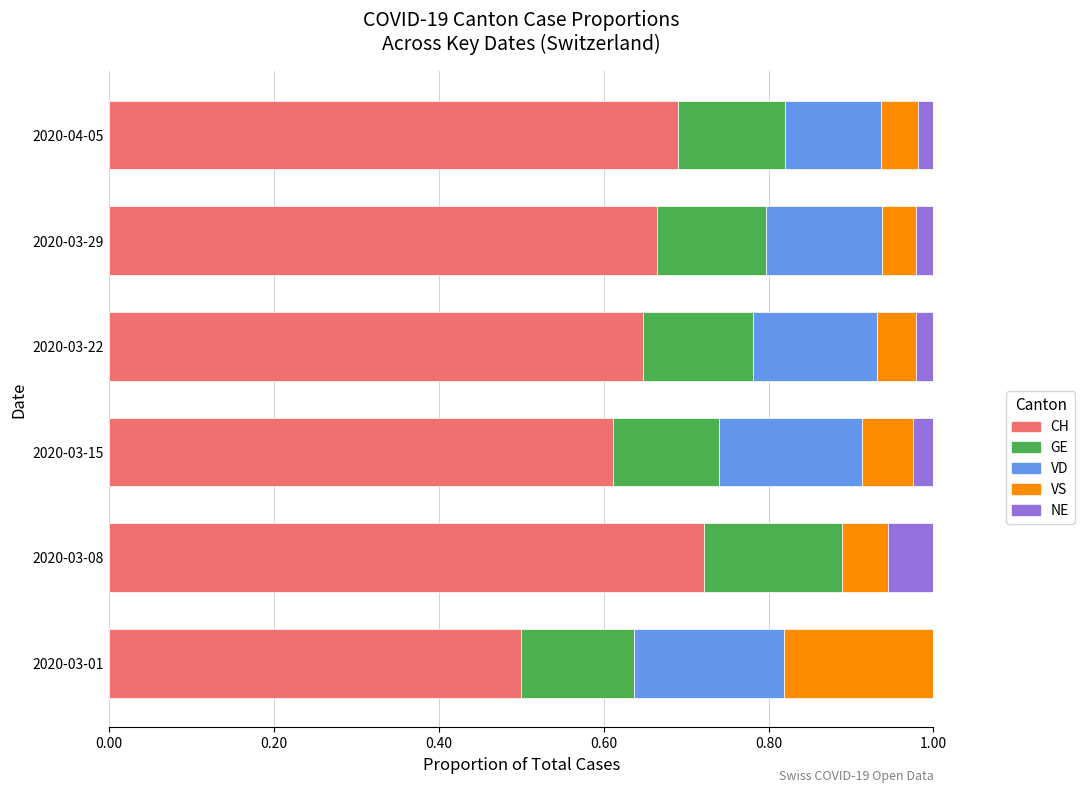

Is it true that CH equals 0.3 at 2020-03-01?

False